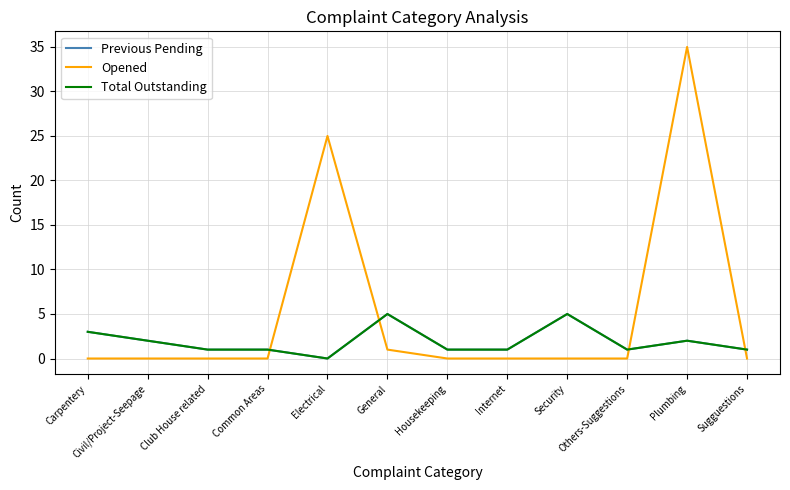

Between Civil/Project-Seepage and Electrical, which series saw the biggest shift?

Opened